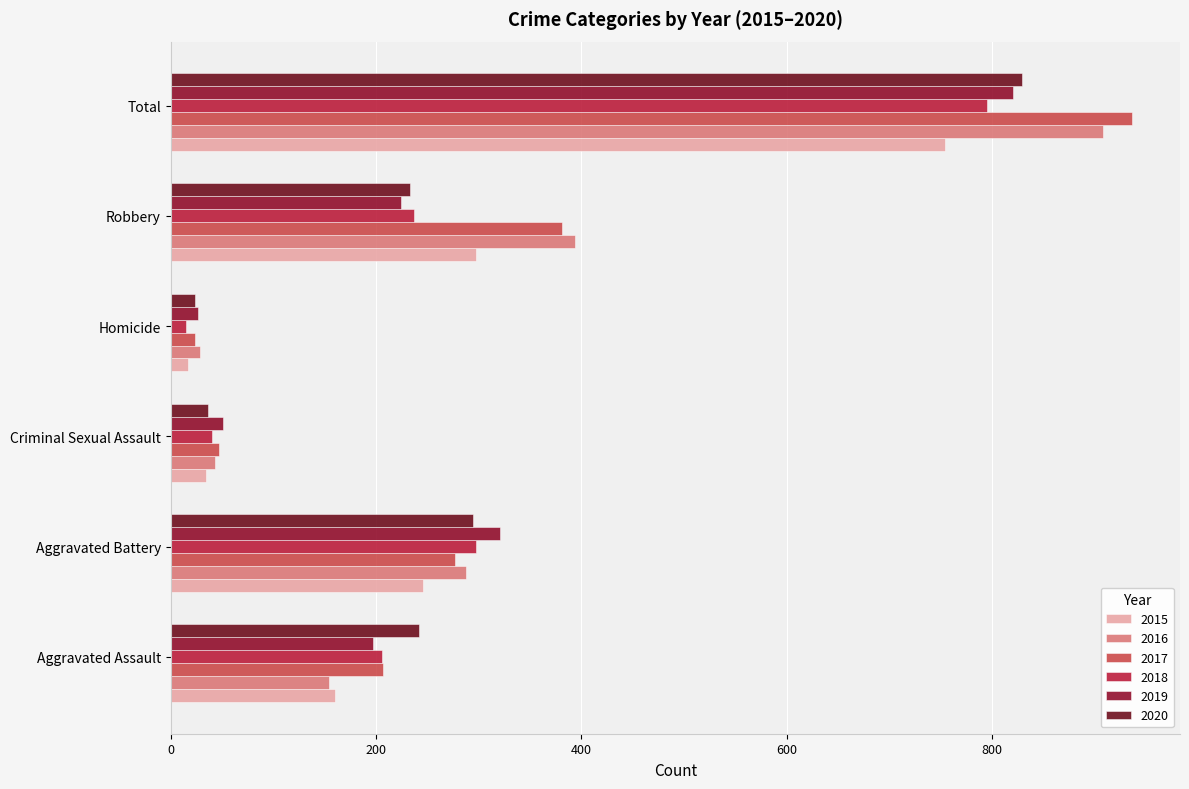

At which label is 2019 closest to 423?

Aggravated Battery